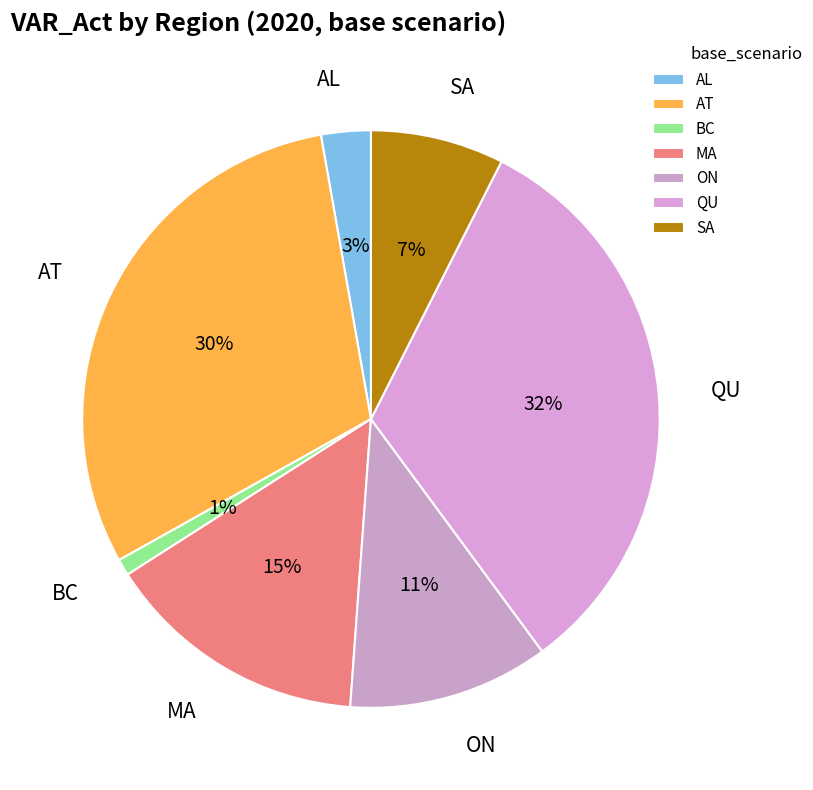

Does ON represent more than half of the total?

No